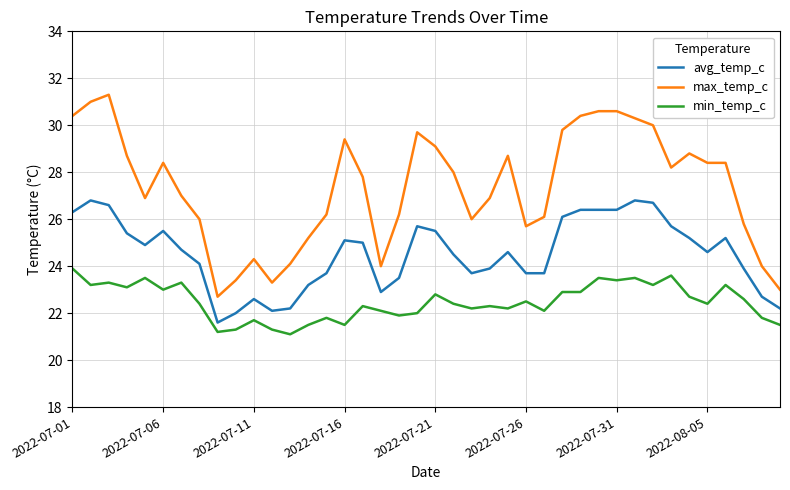

Which series has the largest range (max minus min)?

max_temp_c